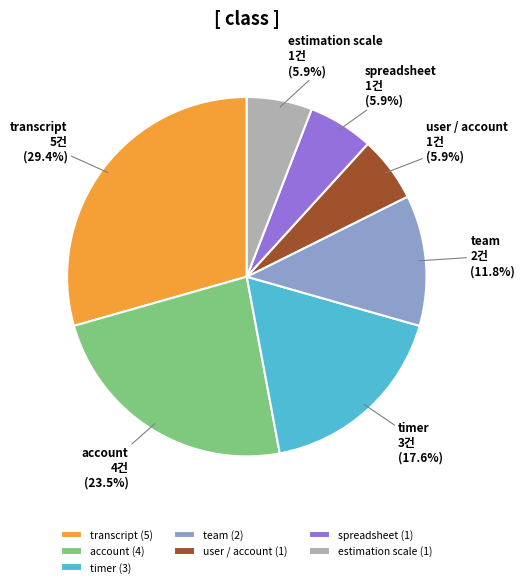

Is there any slice that represents more than half of the pie?

No